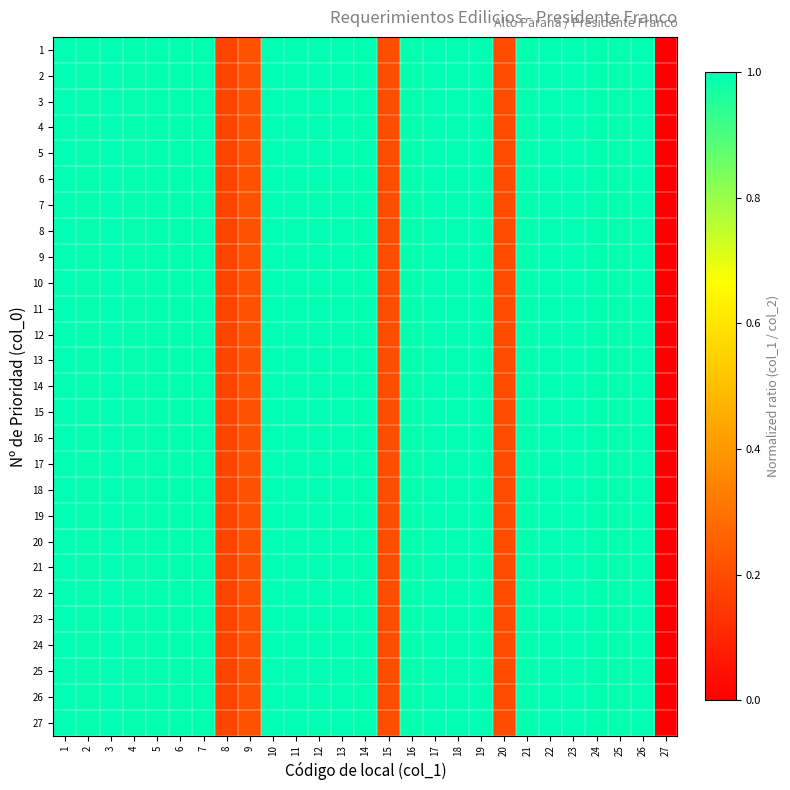

At which category is the sum across all series the highest?

17